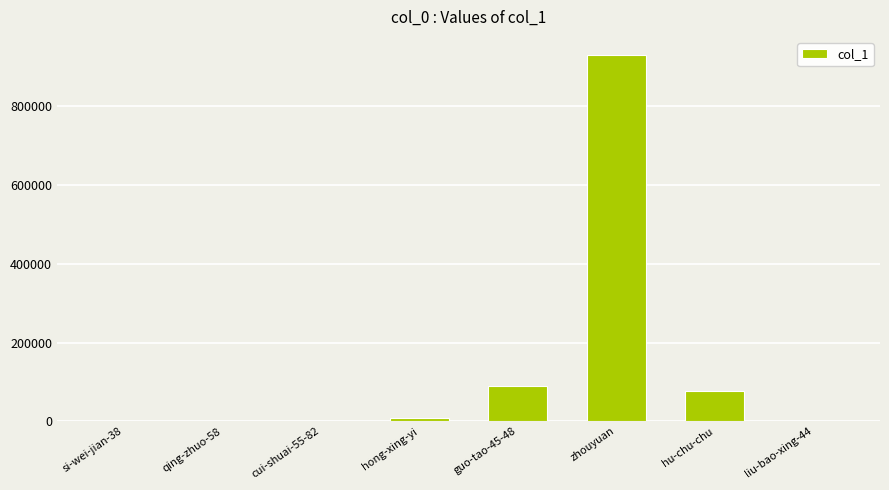

How many data points does each series have?

8